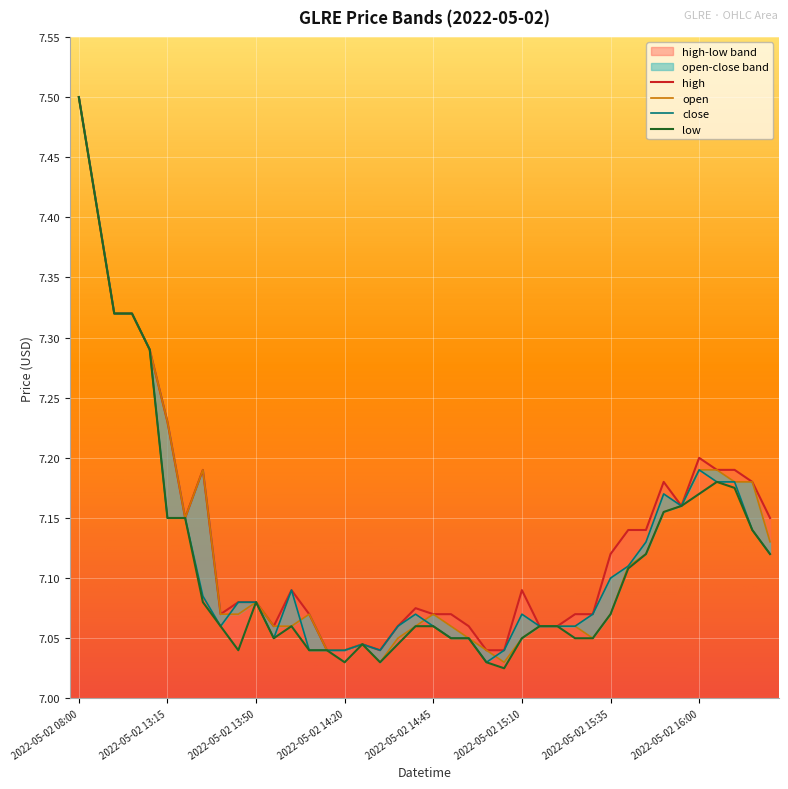

Rank the series by their maximum value, from highest to lowest.

open, high, low, close